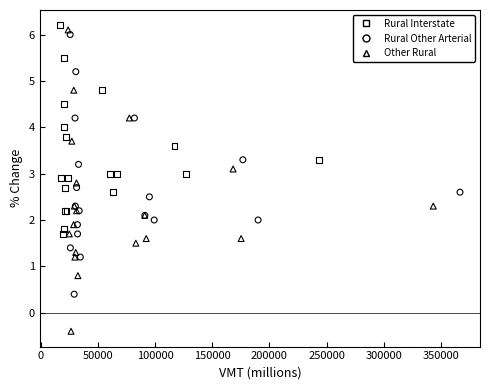

Which series has the widest spread of Y values?

Other Rural